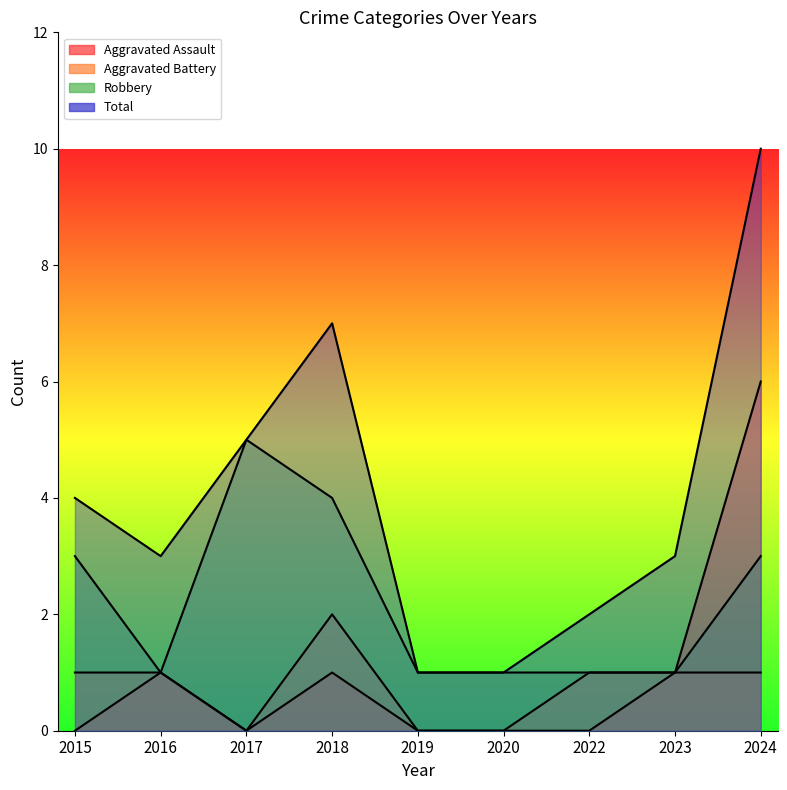

How many interior local valleys does the Robbery series have?

1